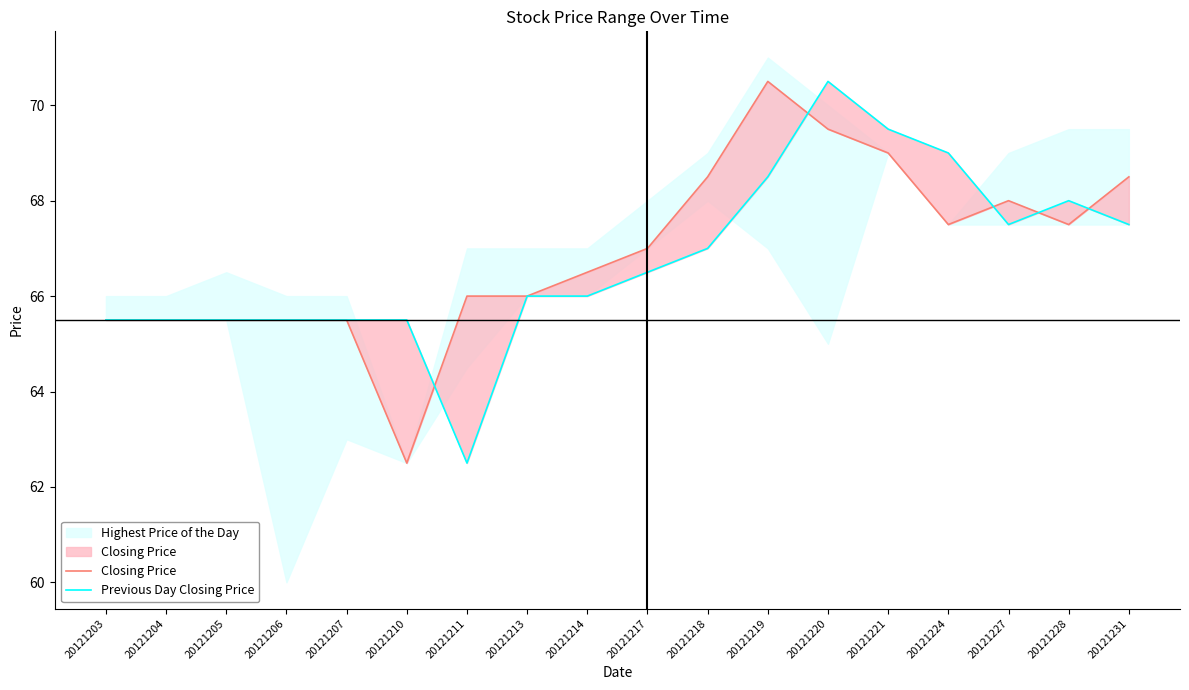

Between 20121211 and 20121231, which series saw the biggest shift?

Previous Day Closing Price